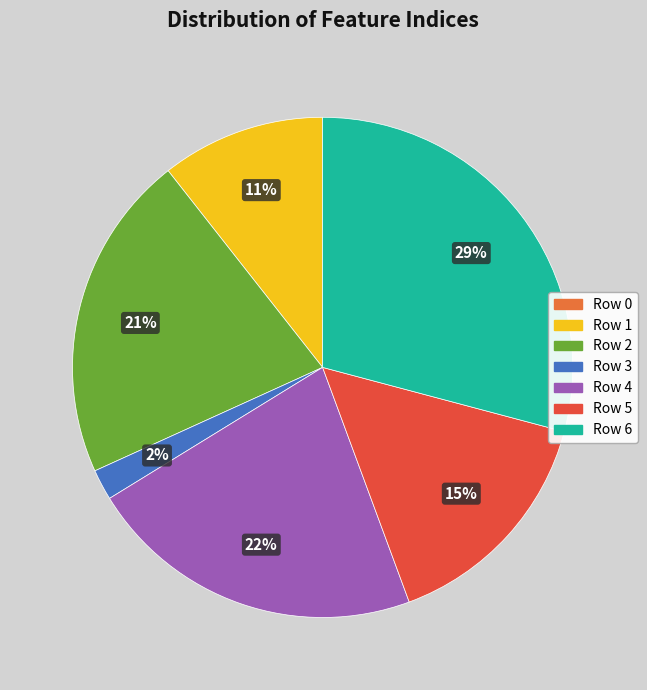

How many slices are in this pie chart?

7